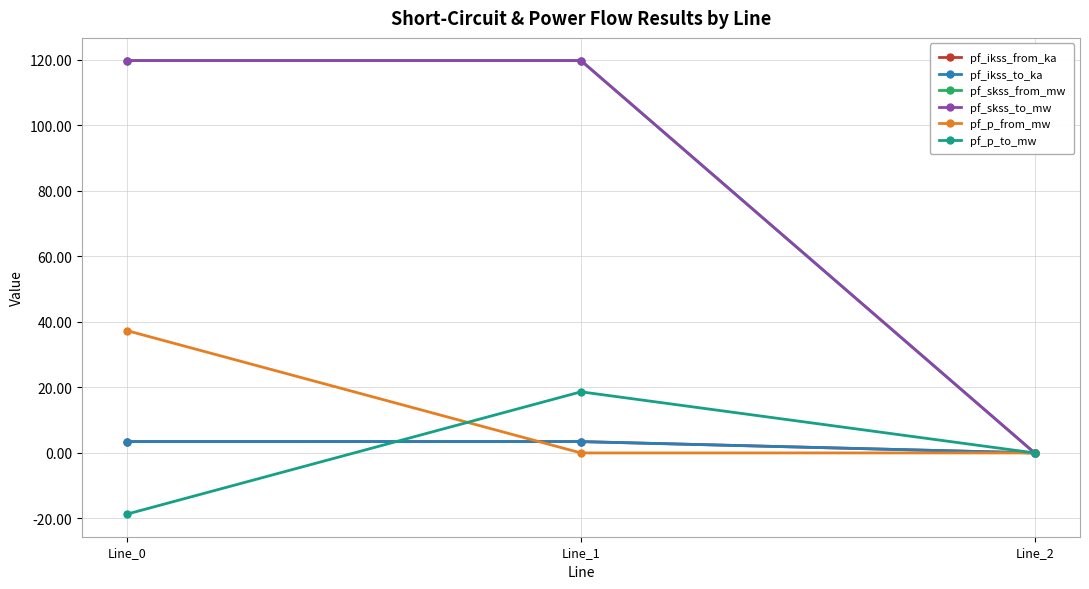

How many pf_ikss_to_ka values are between 0 and 3?

1